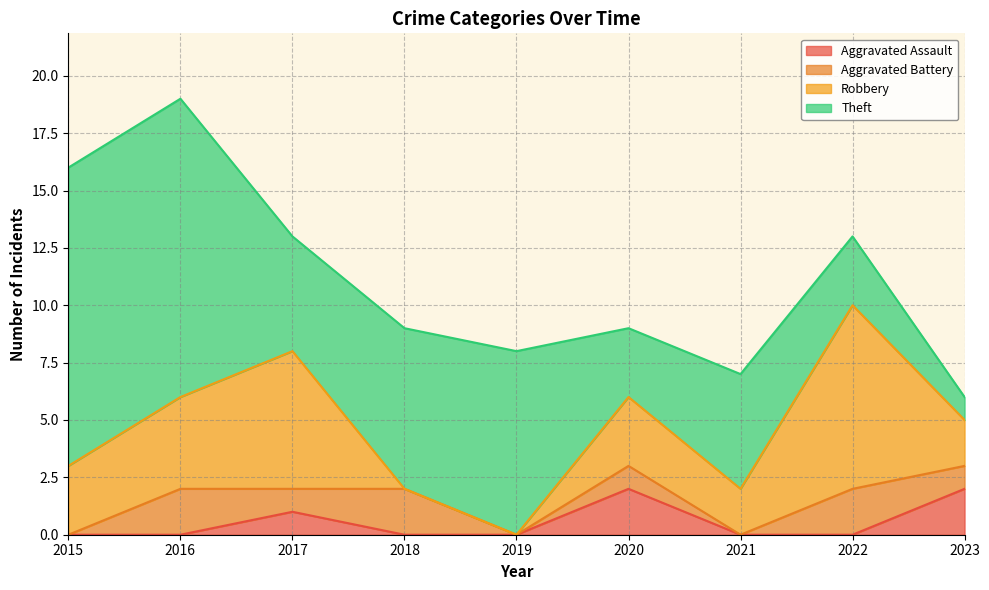

What are all the series names shown in the legend?

Aggravated Assault, Aggravated Battery, Robbery, Theft